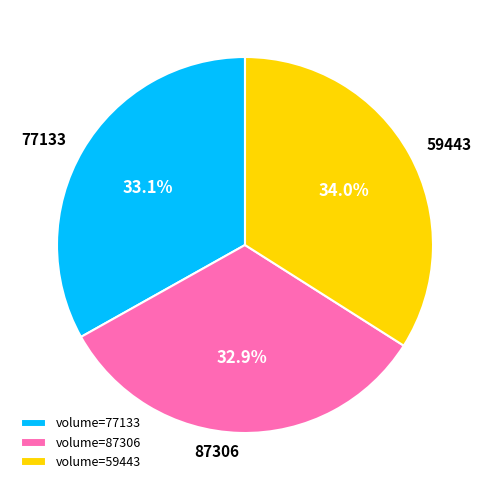

To the nearest percent, what is the average slice percentage?

33%